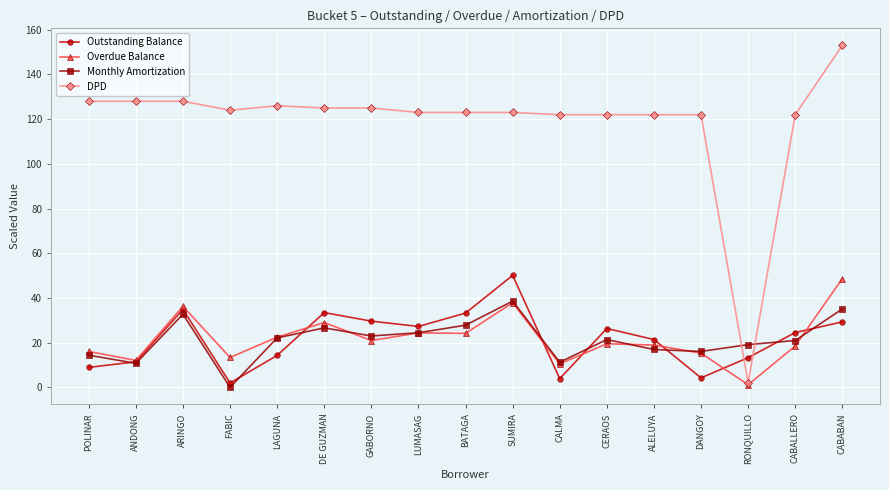

True or false: DPD and Outstanding Balance intersect in this chart.

True